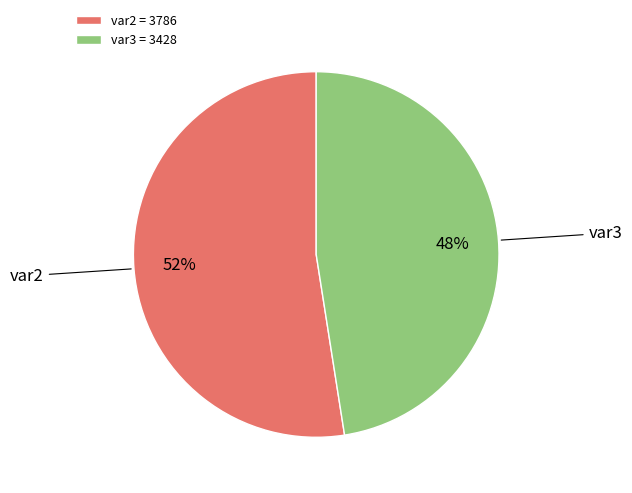

The var3 slice represents 61% of the pie. True or false?

False